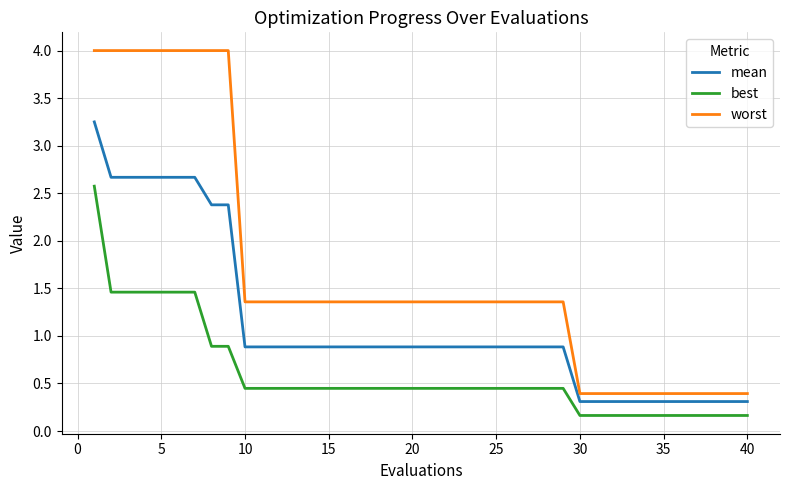

True or false: mean and best intersect in this chart.

False